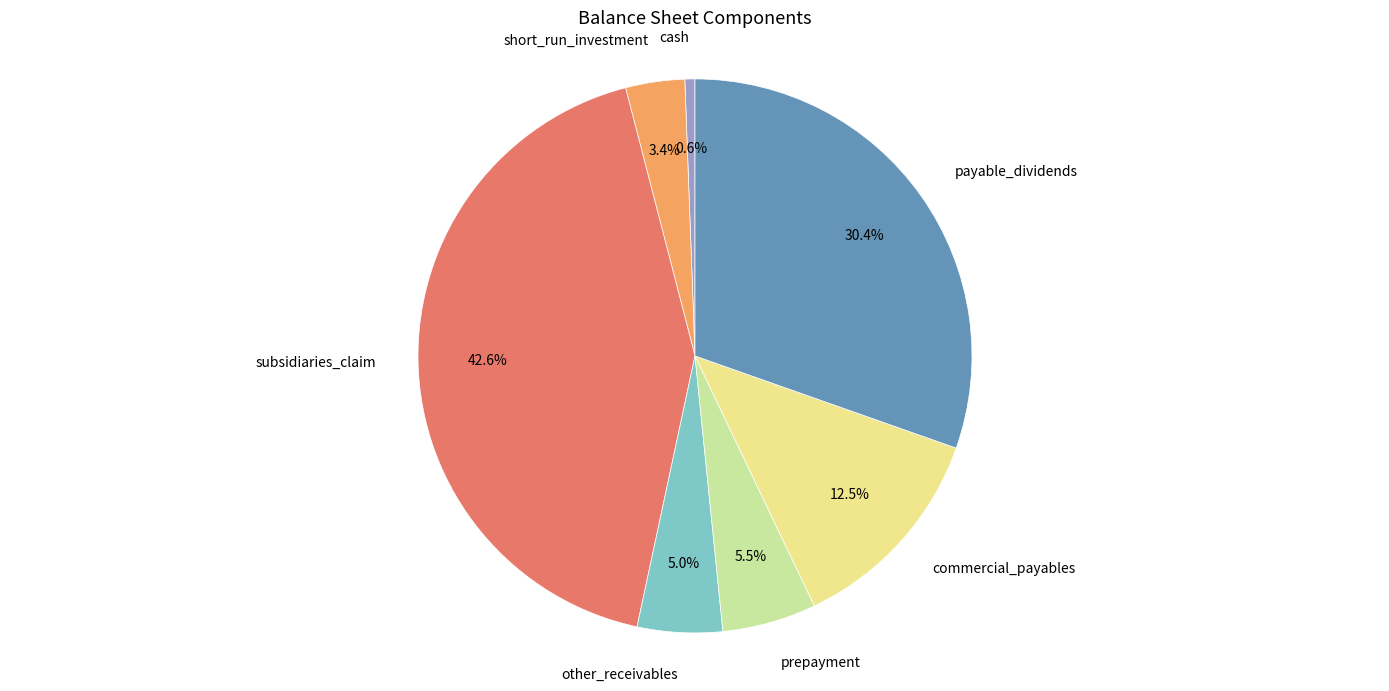

True or false: commercial_payables accounts for 21% of the total.

False